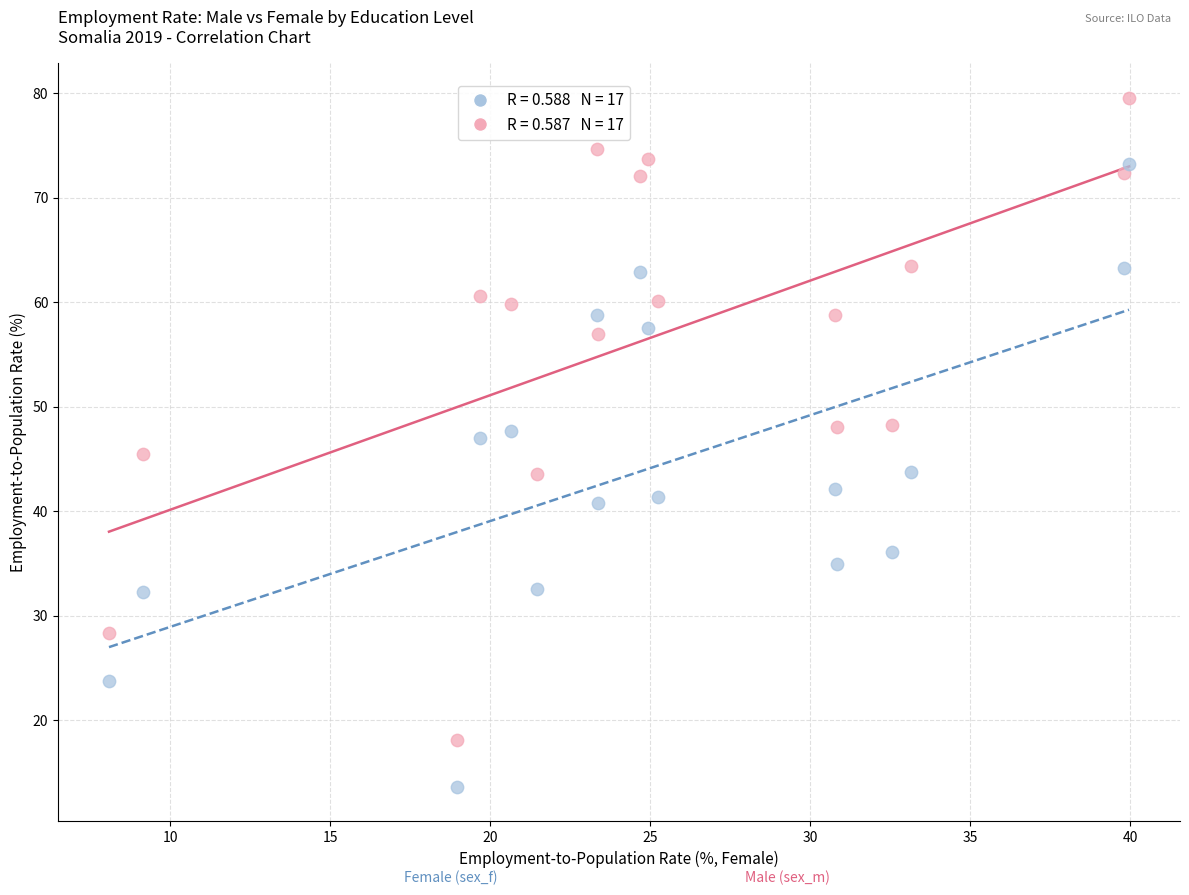

Across all data points, what is the range of Y values (max minus min)?

66.0